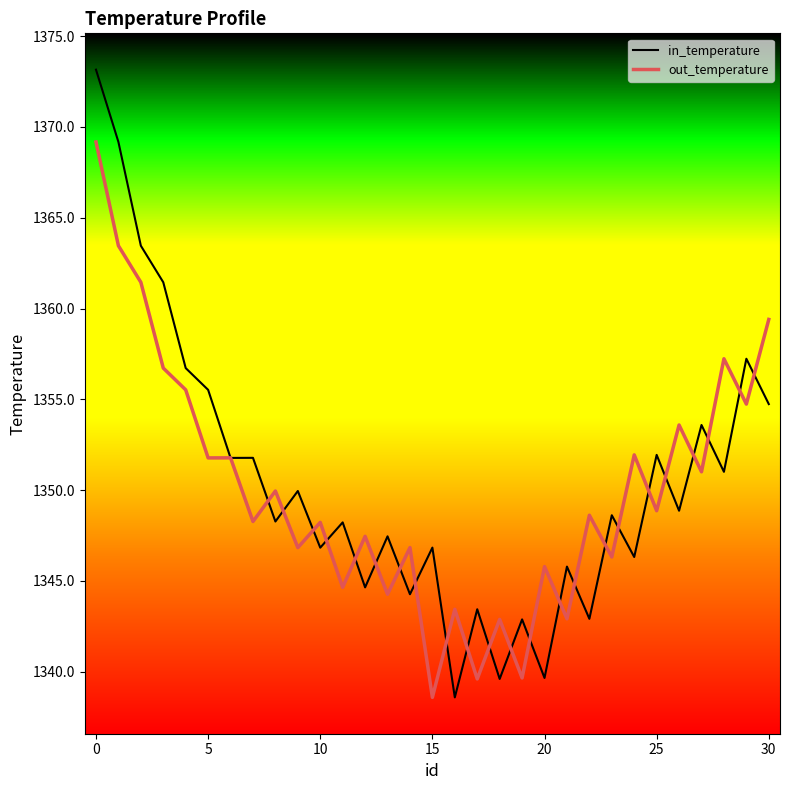

What is the greatest value displayed?

1373.2